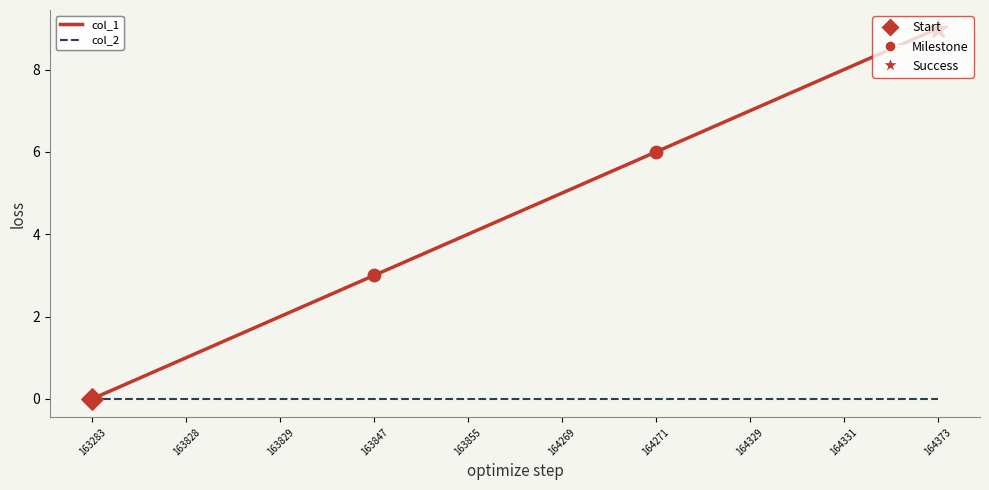

At which category is the sum across all series the highest?

164373